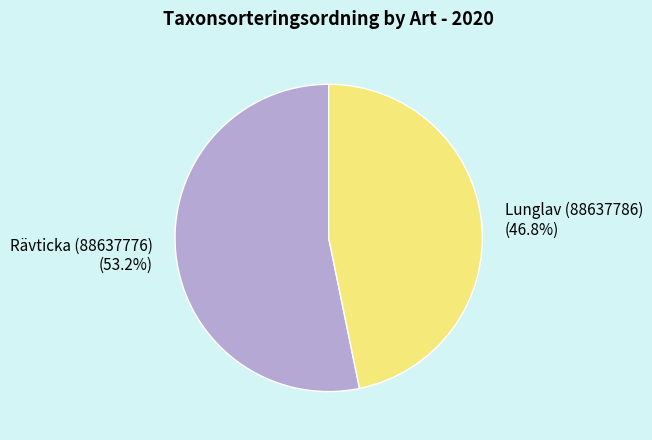

Between Lunglav (88637786) and Rävticka (88637776), which is larger?

Rävticka (88637776)